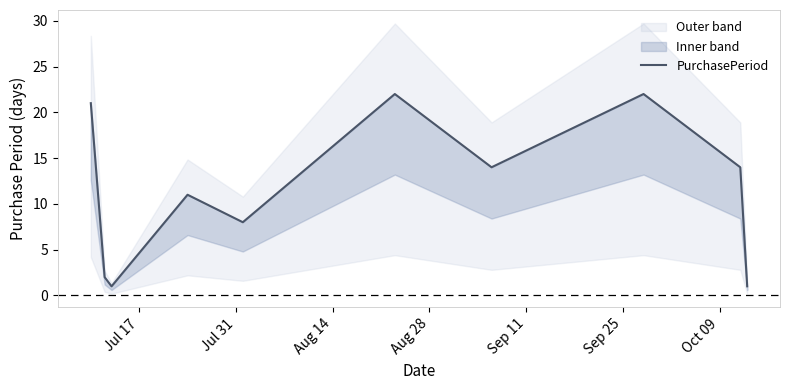

Count the number of categories in the chart.

10